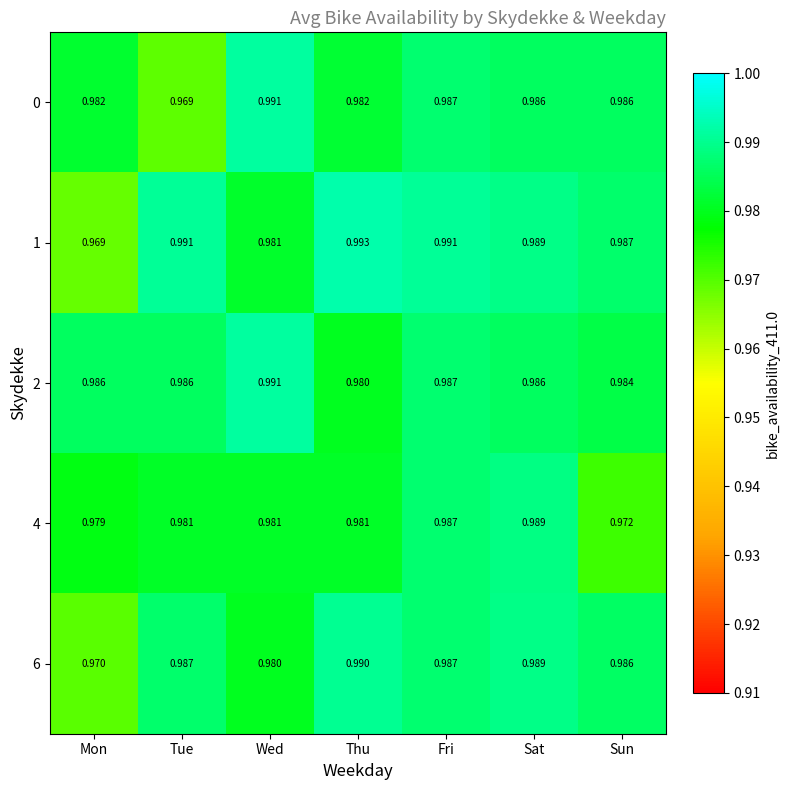

Is the value of 2 at Mon greater than the value of 1 at Tue?

No